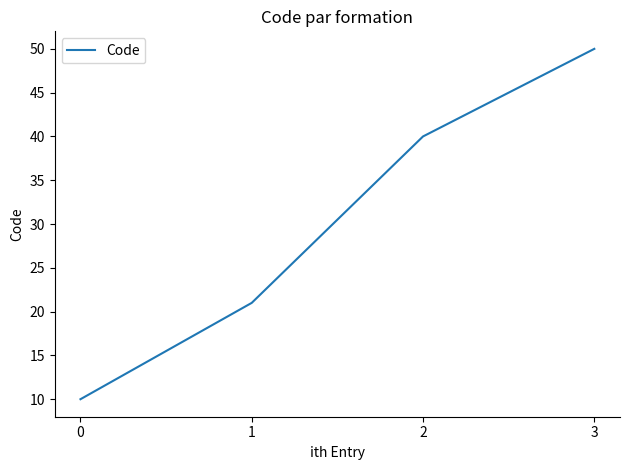

What is the change in value from 0 to 3?

+40